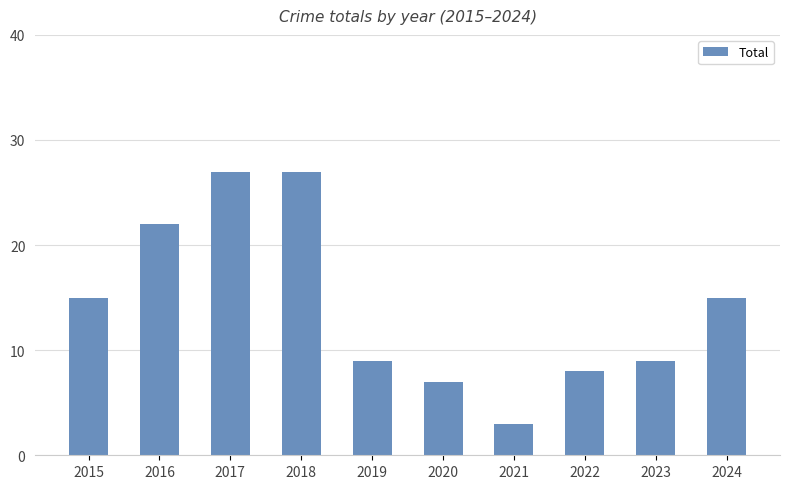

How many categories are shown in the chart?

10